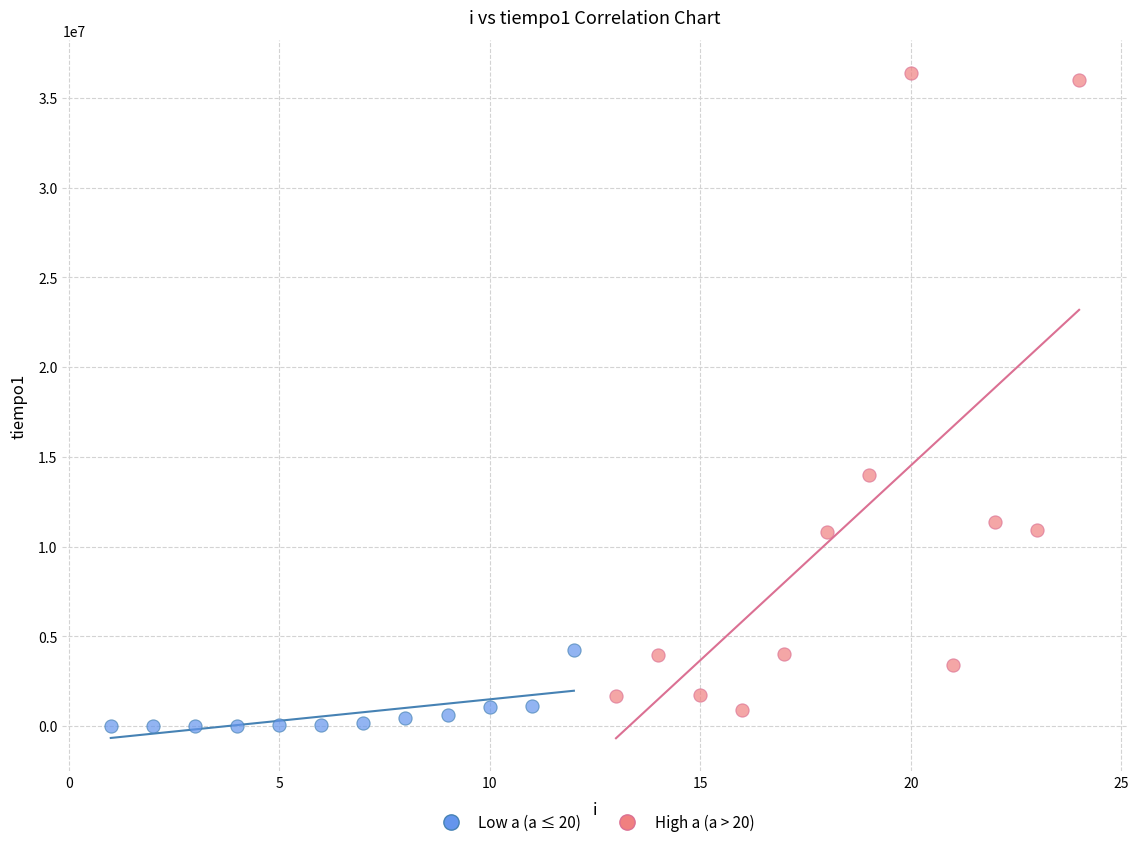

What are all the series names shown in the legend?

Low a (a ≤ 20), High a (a > 20)